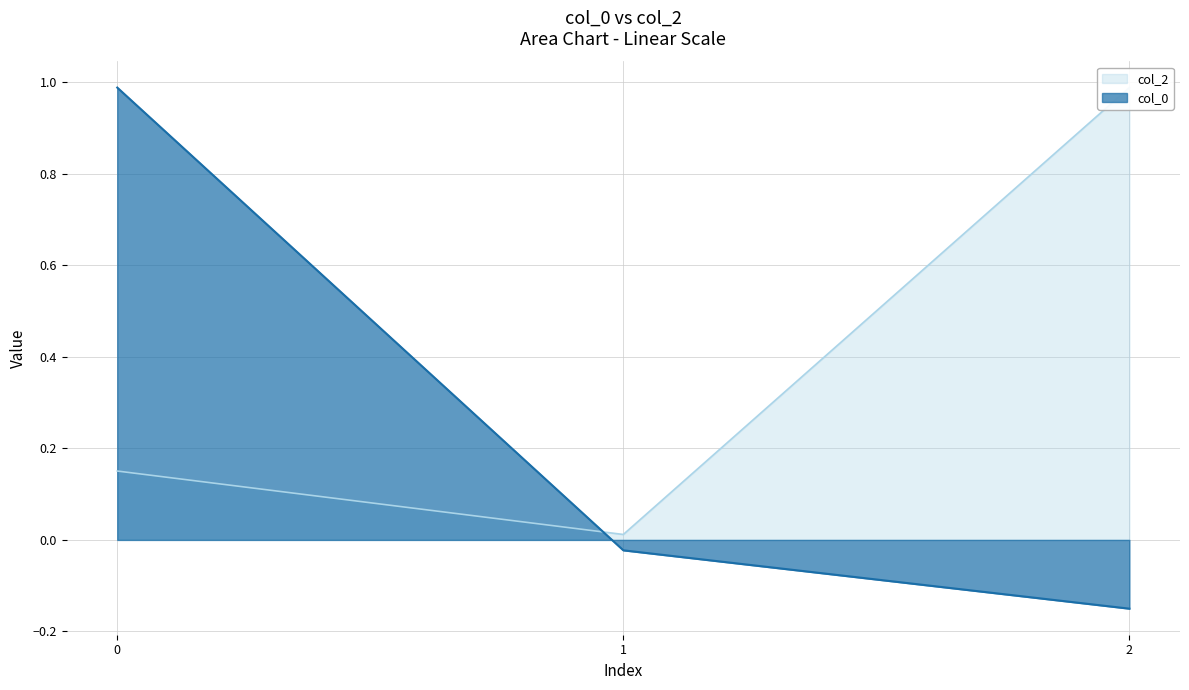

Rank the series by their average value, from highest to lowest.

col_2, col_0